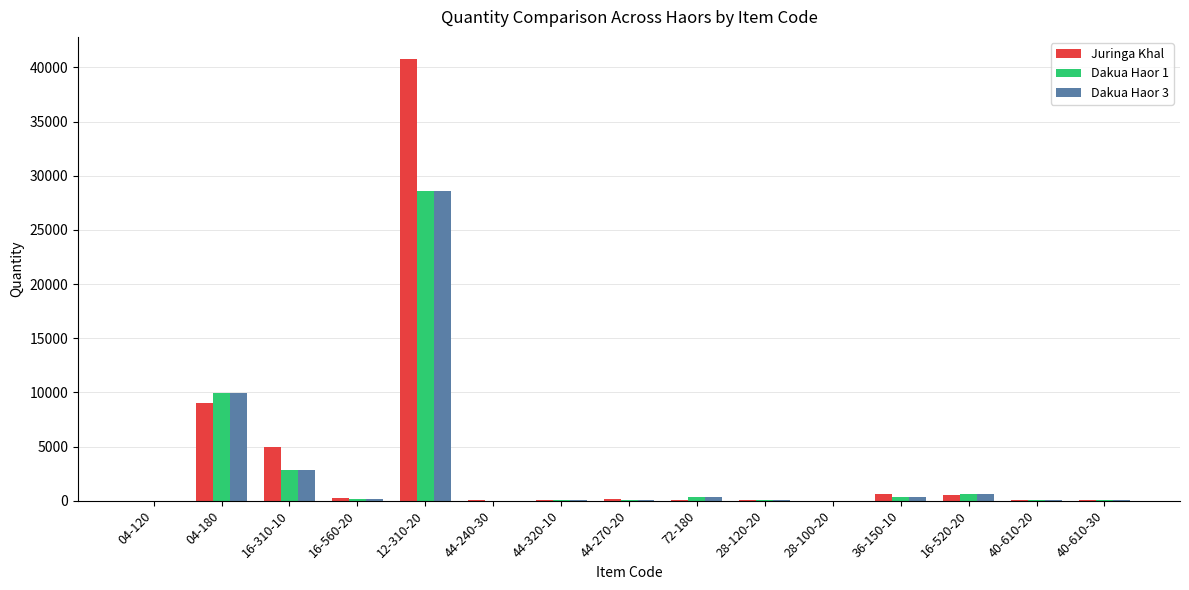

Is the value of Juringa Khal at 04-180 greater than the value of Dakua Haor 1 at 16-560-20?

Yes